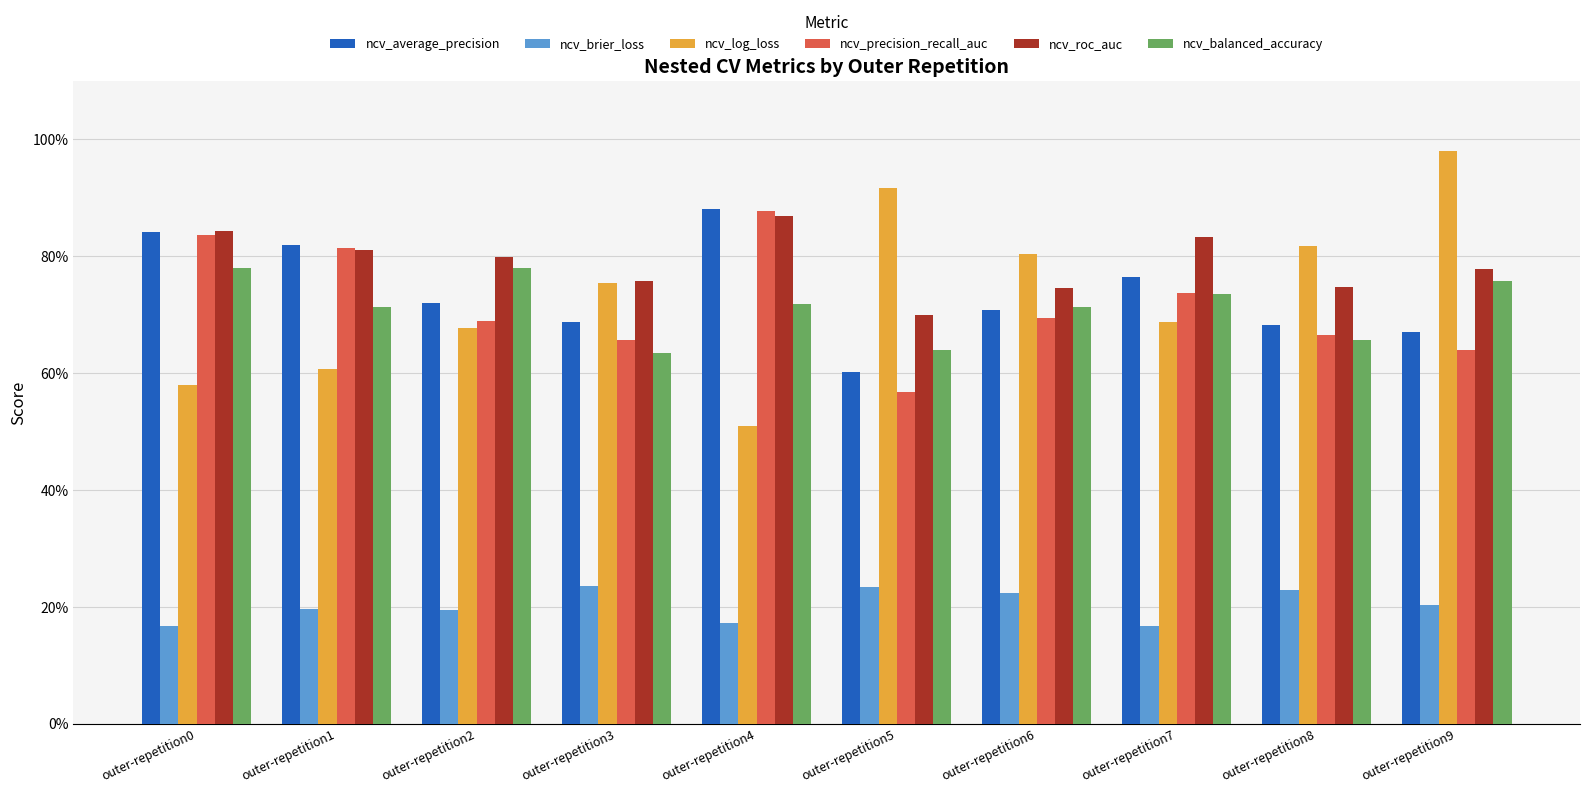

What is the value of the ncv_average_precision bar at the 5th from the left?

0.9